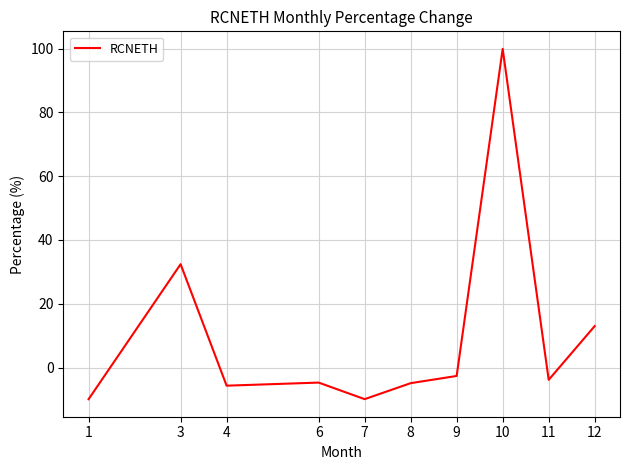

Which label corresponds to the largest value in the chart?

10